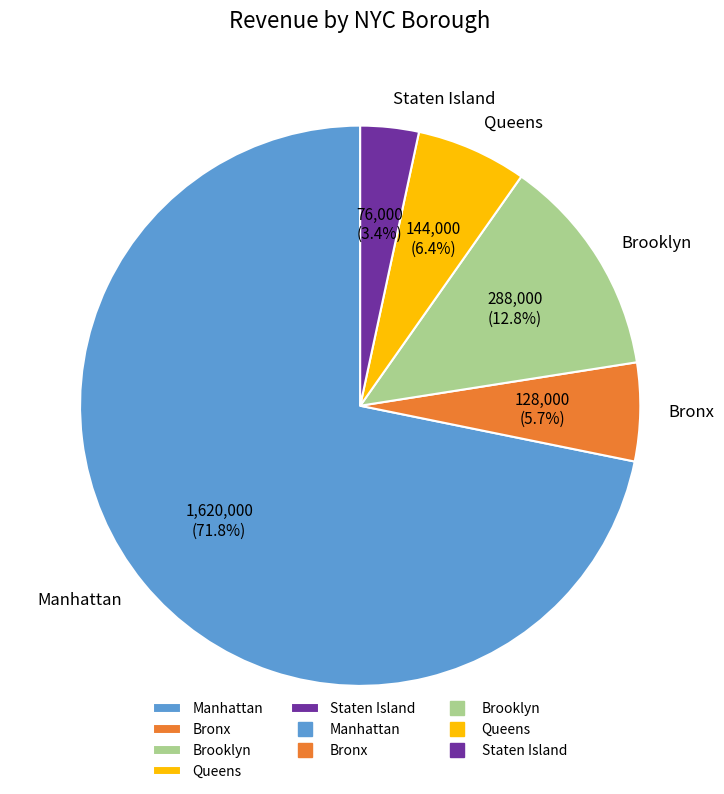

Which has a higher value, Manhattan or Staten Island?

Manhattan